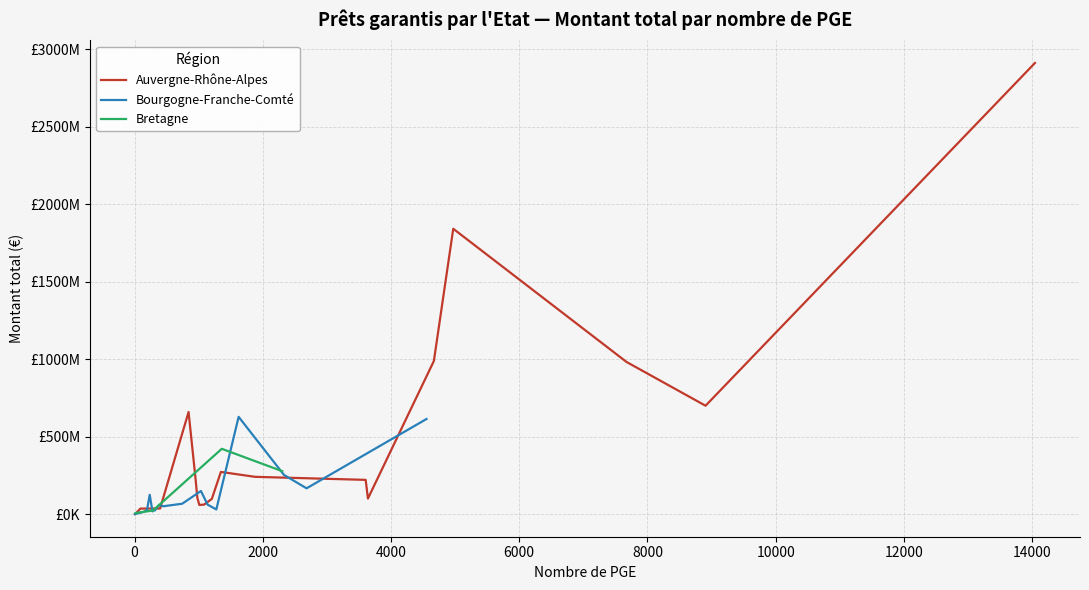

What is the difference between the second highest and minimum values in the Auvergne-Rhône-Alpes series?

1840909527